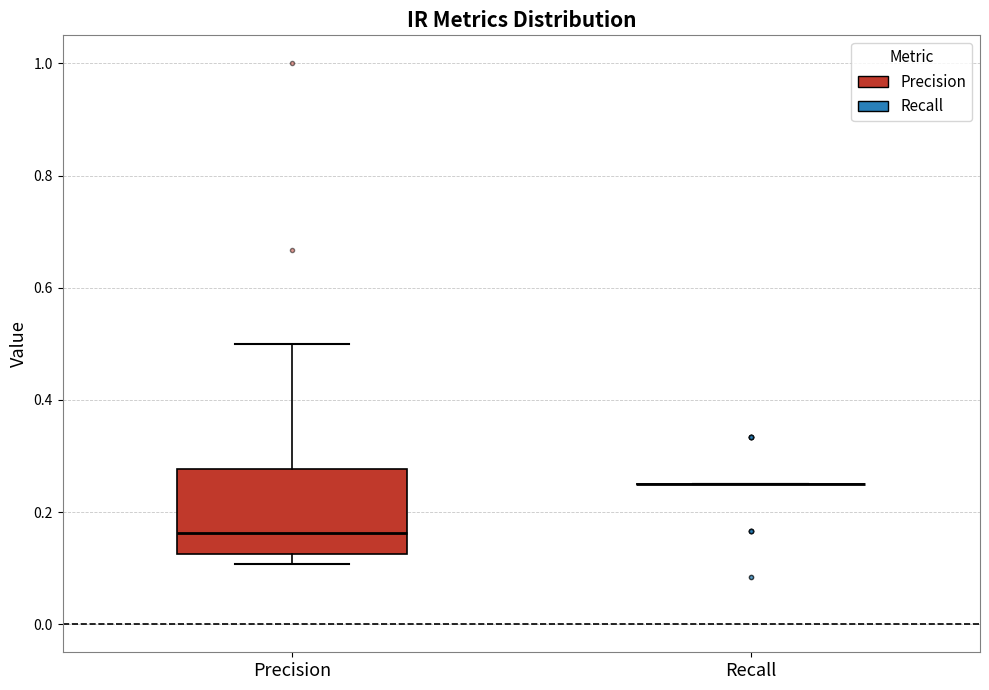

Where does the median line of the box for Precision sit on the y-axis? The values are not printed on the chart, so give them approximately, as read against the axis.

0.16